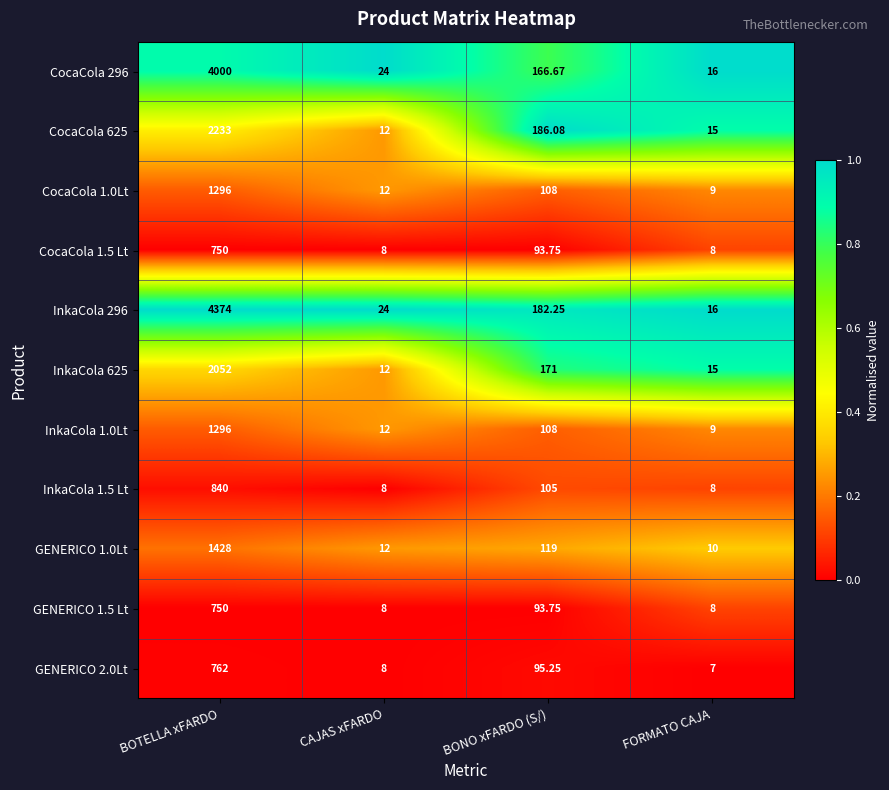

At which label does GENERICO 1.0Lt reach its peak?

BOTELLA xFARDO